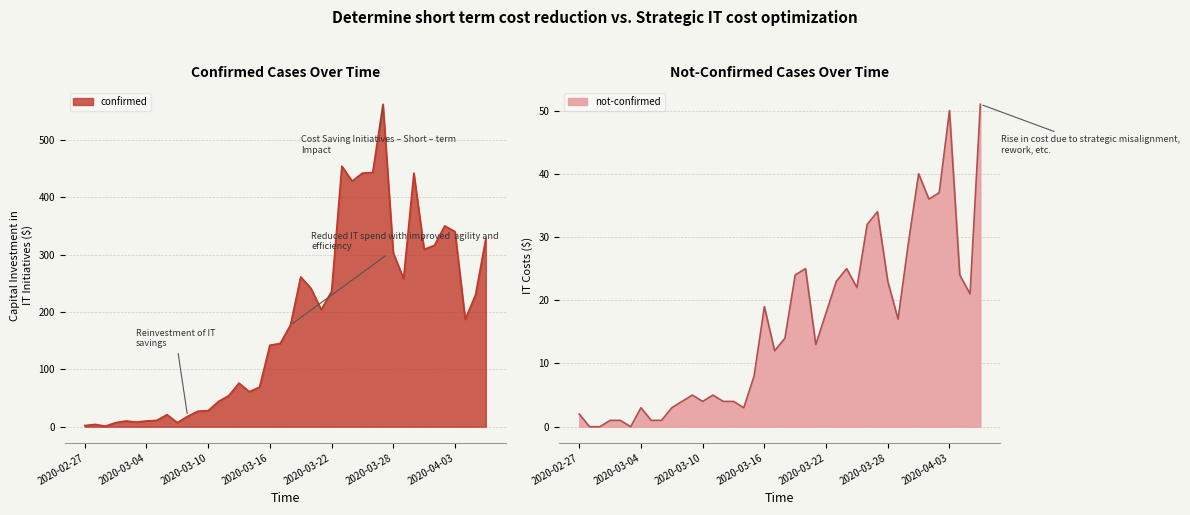

Rank the series by their maximum value, from highest to lowest.

confirmed, not-confirmed